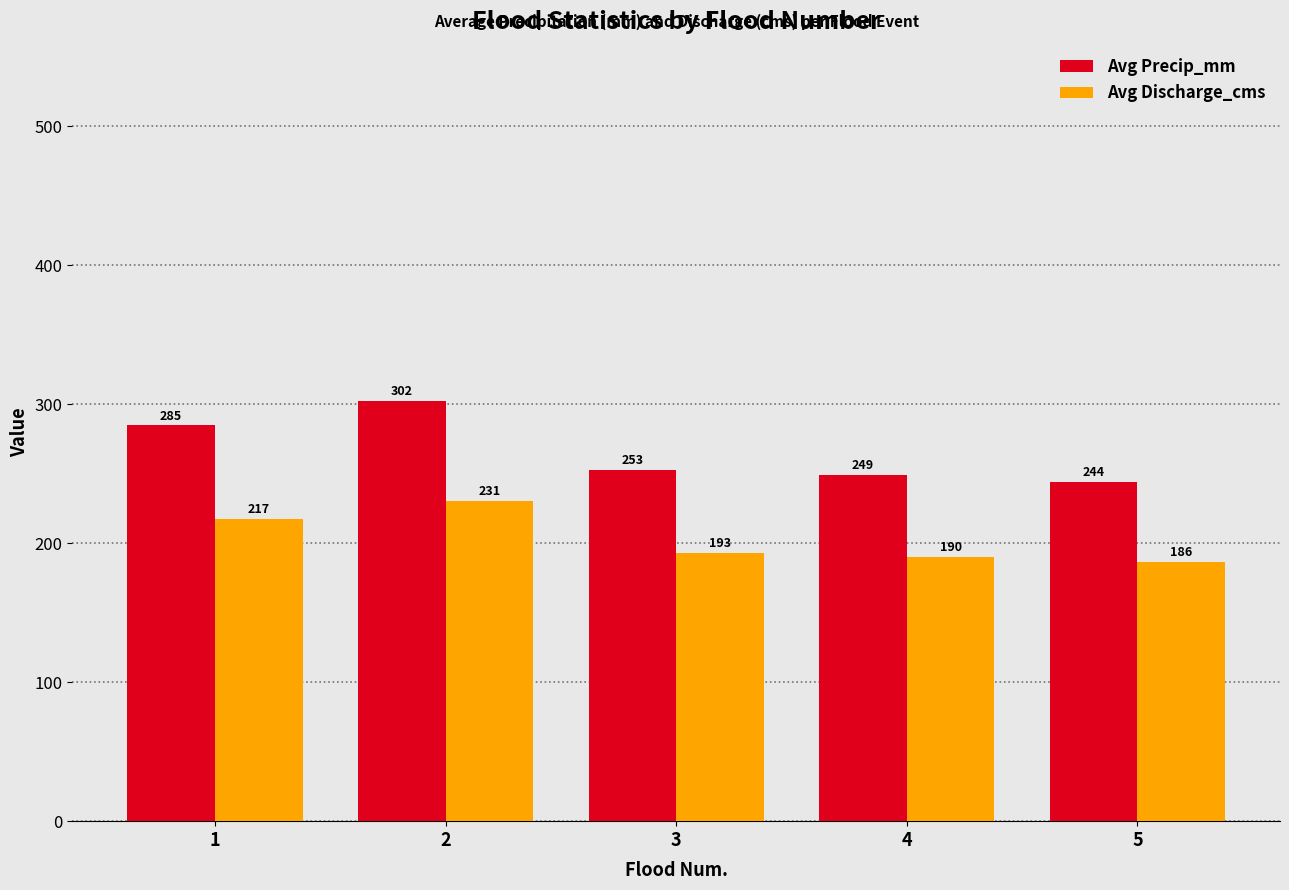

What is the difference between the Avg Precip_mm values at 1 and 4?

35.6